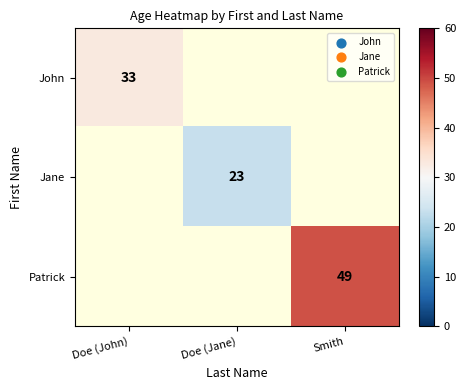

Between Doe (Jane) and Smith, which is larger?

Smith